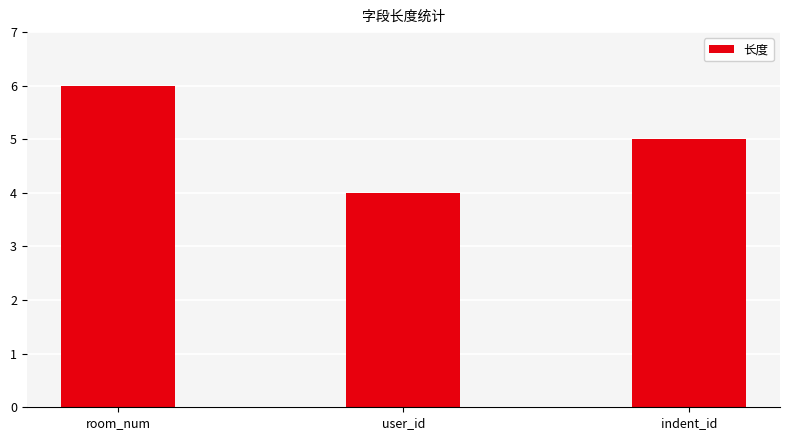

What is the maximum value shown in the chart?

6